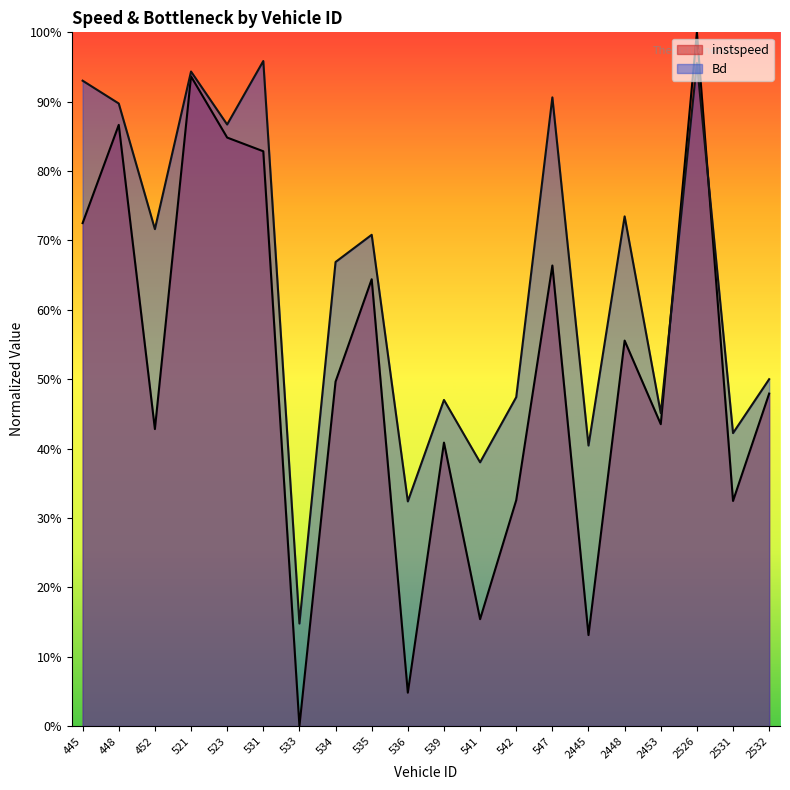

The value of instspeed at 523 is 1.3. True or false?

False